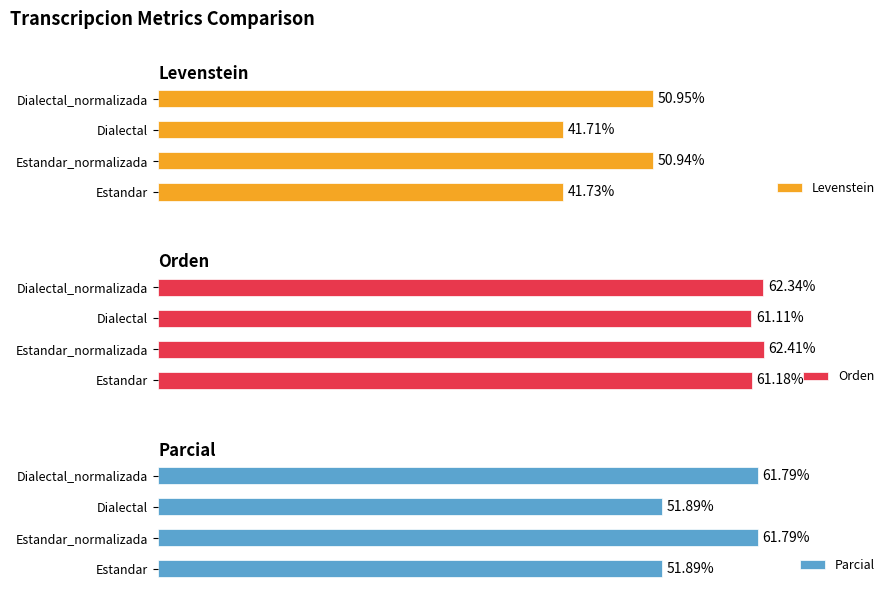

What is the greatest value displayed?

62.4